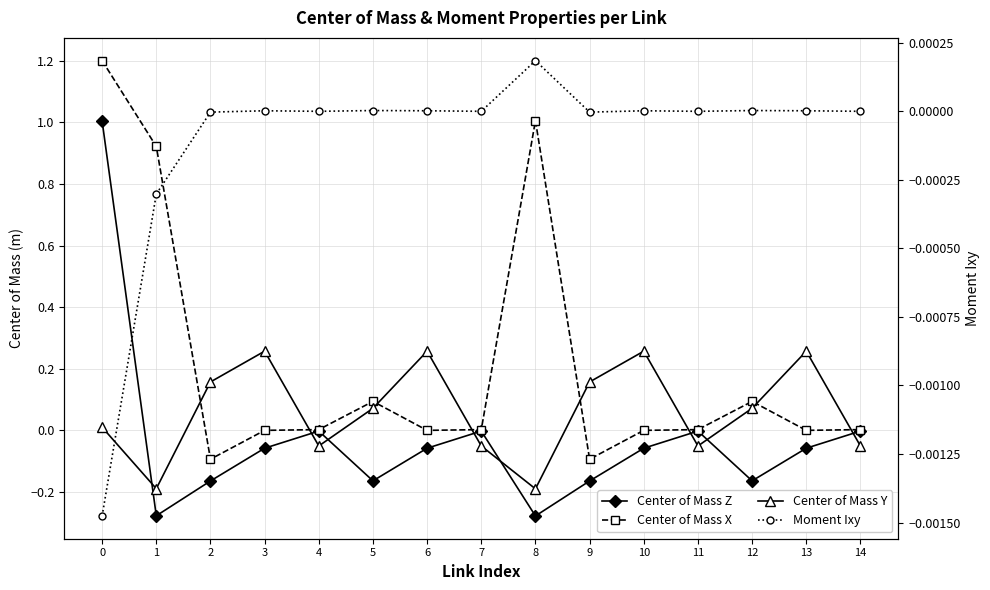

At which label is Center of Mass X closest to 0?

6